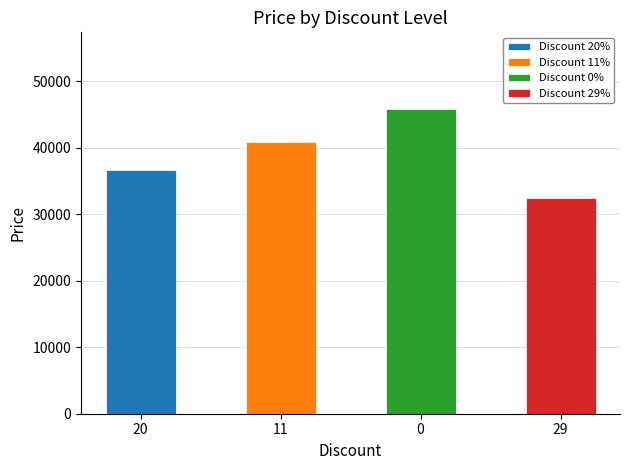

Approximately how many times larger is the value at 11 compared to 0?

0.9